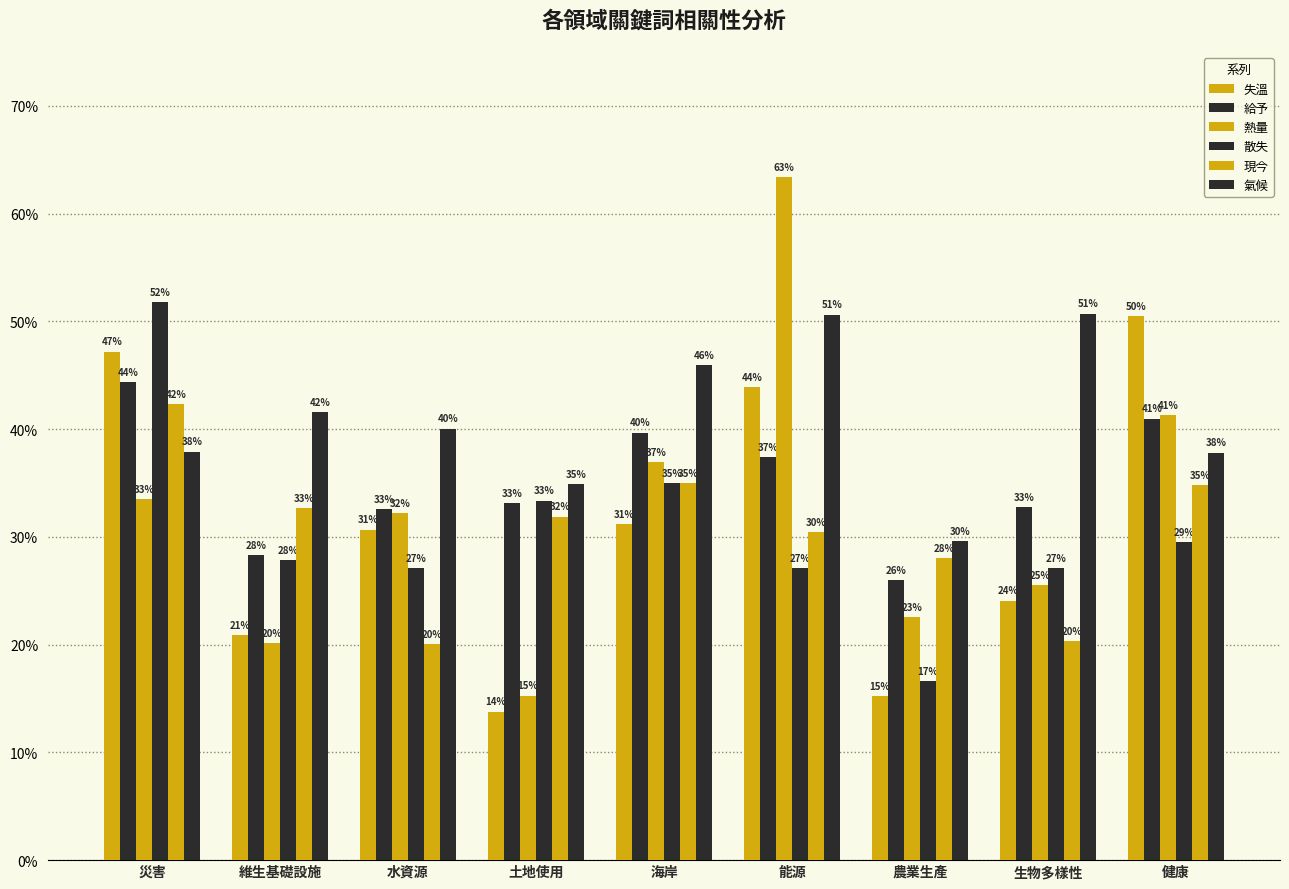

List the series in order of their peak value, highest first.

熱量, 散失, 氣候, 失溫, 給予, 現今